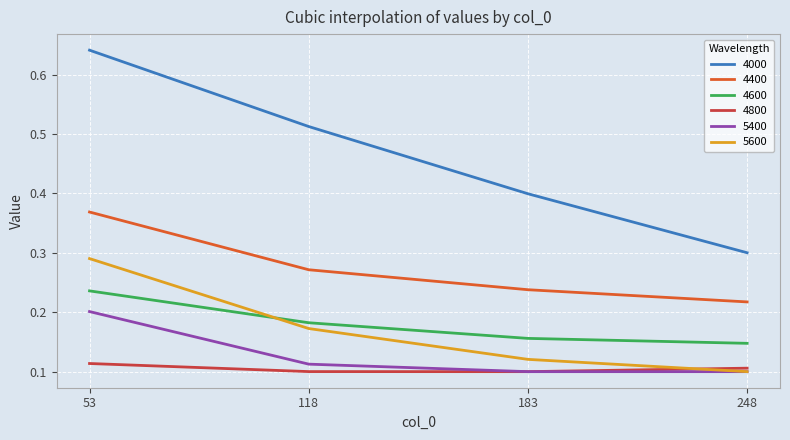

How many 4800 values are between 0 and 1?

4